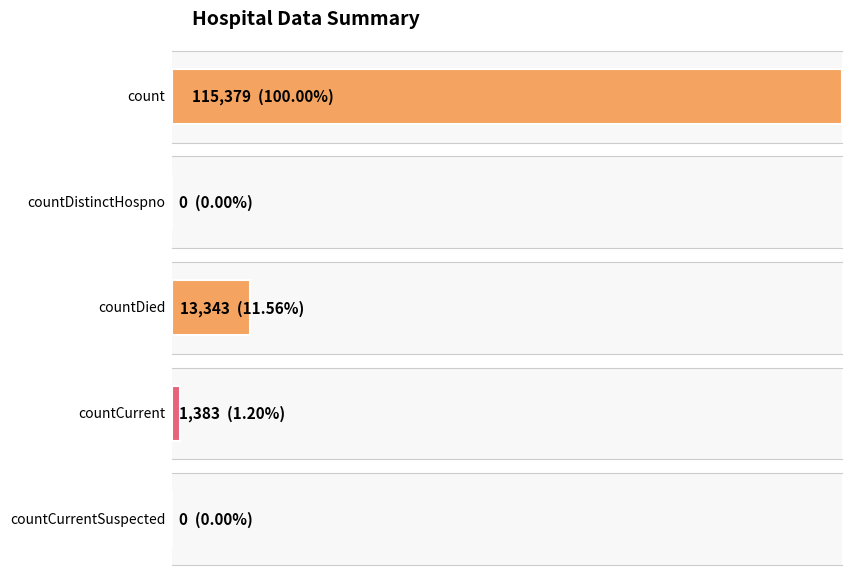

What is the value of the 1st bar from the left?

115379